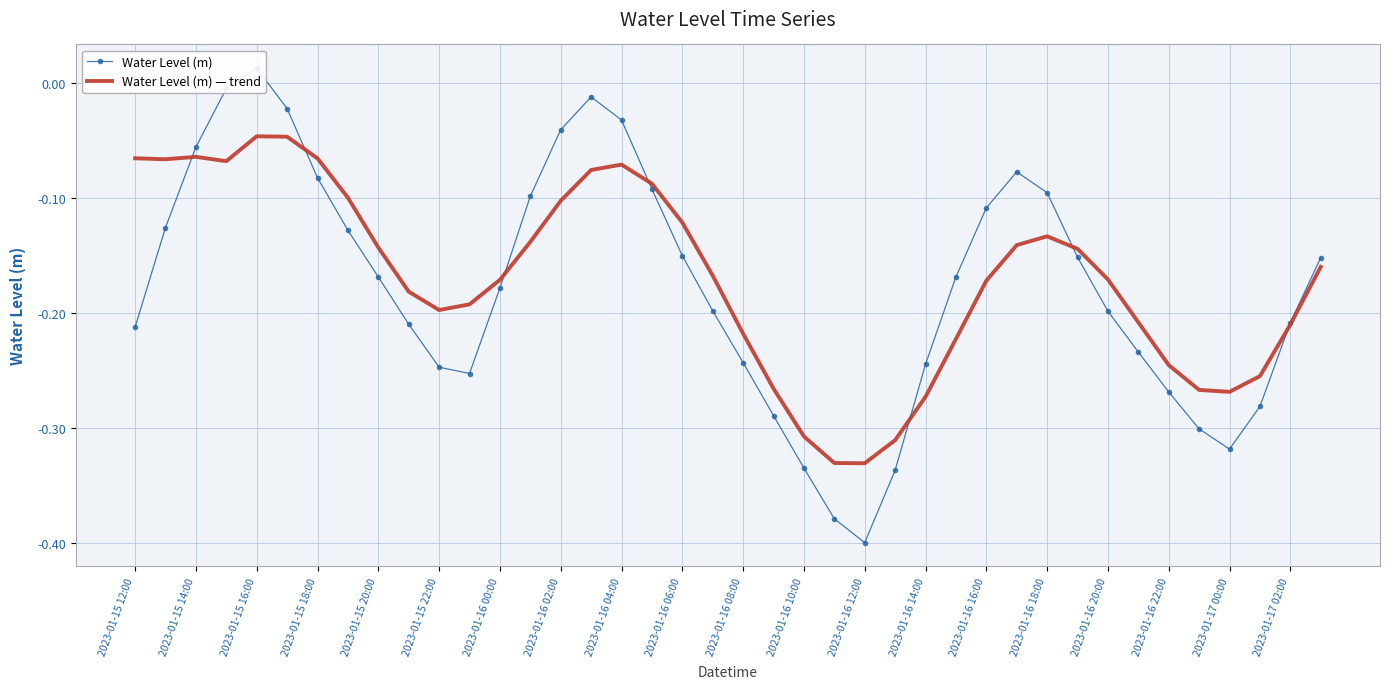

Is it true that Water Level (m) — trend equals -0.4 at 2023-01-17 00:00?

False